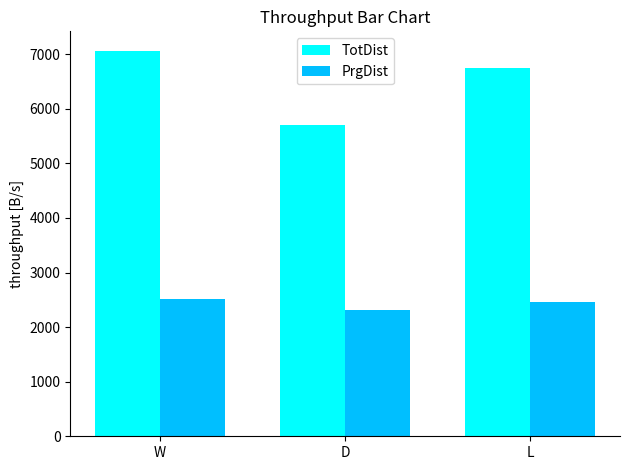

At which category does the chart reach its peak across all series?

W